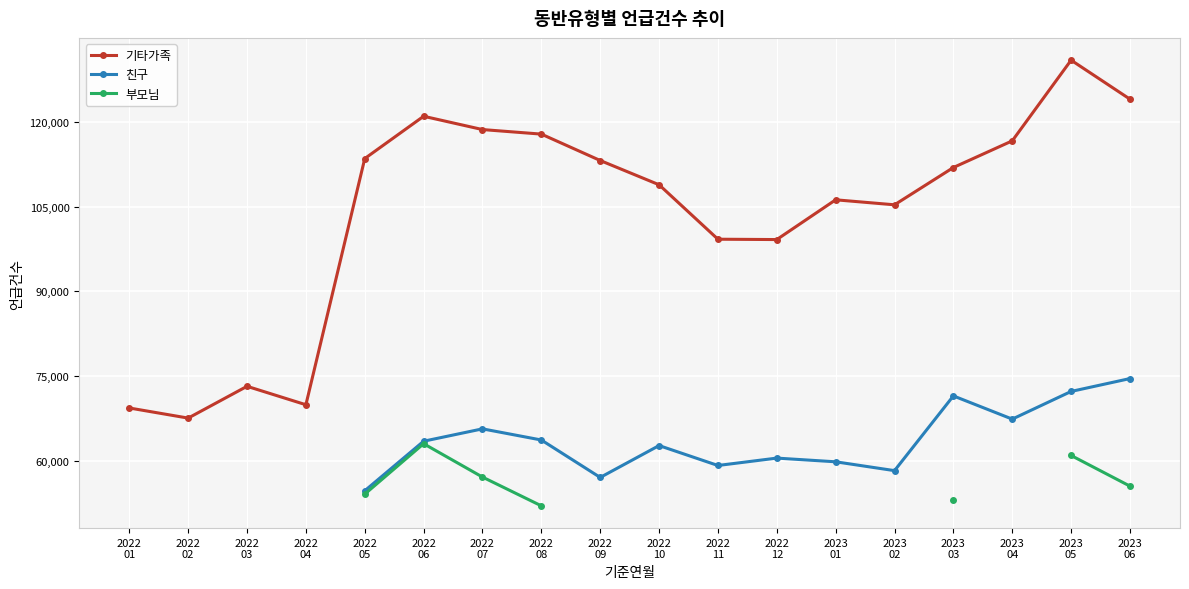

What is the value of the 친구 point at the 5th from the left?

54685.0